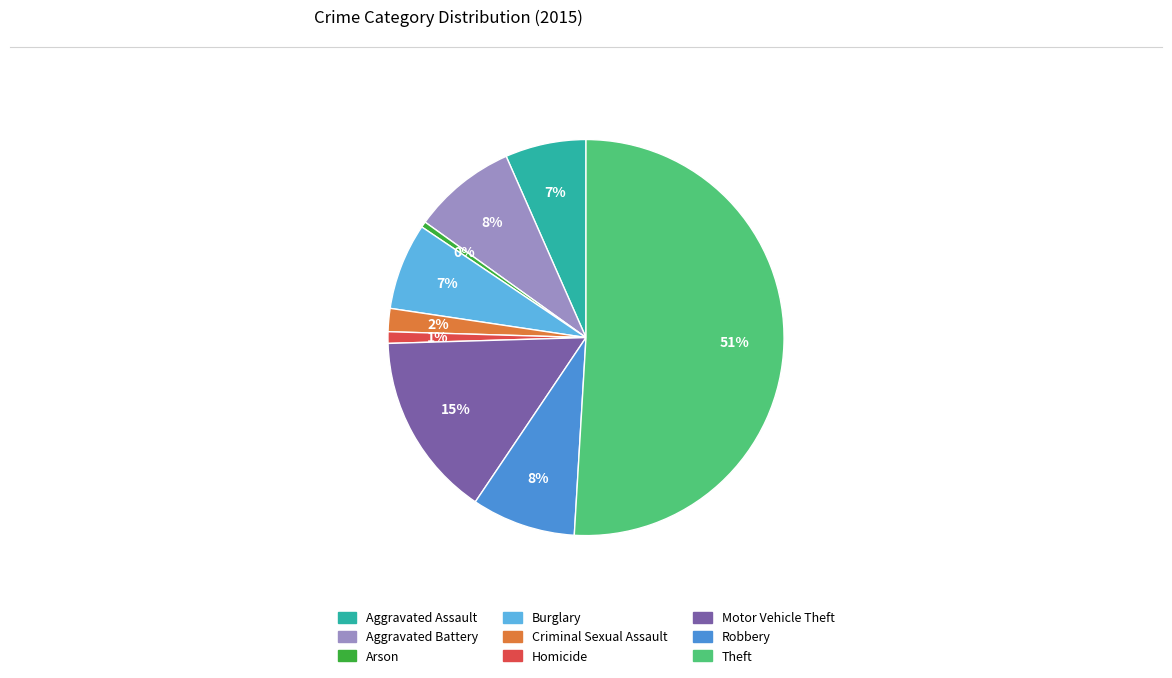

Combined, do Burglary and Motor Vehicle Theft account for over 50%?

No